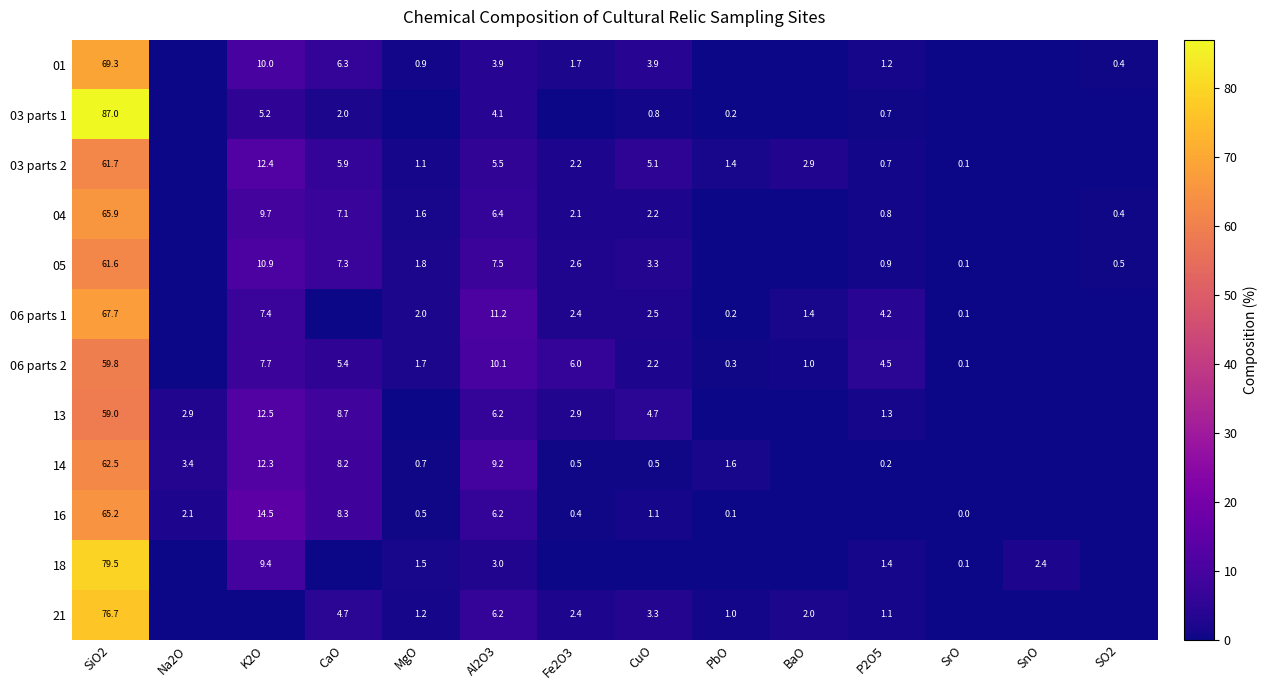

Is the value of 18 at K2O greater than the value of 05 at P2O5?

Yes